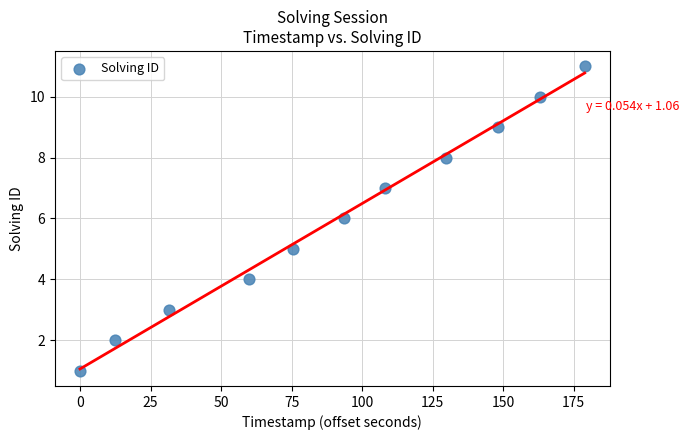

What is the range of Y values (max minus min)?

10